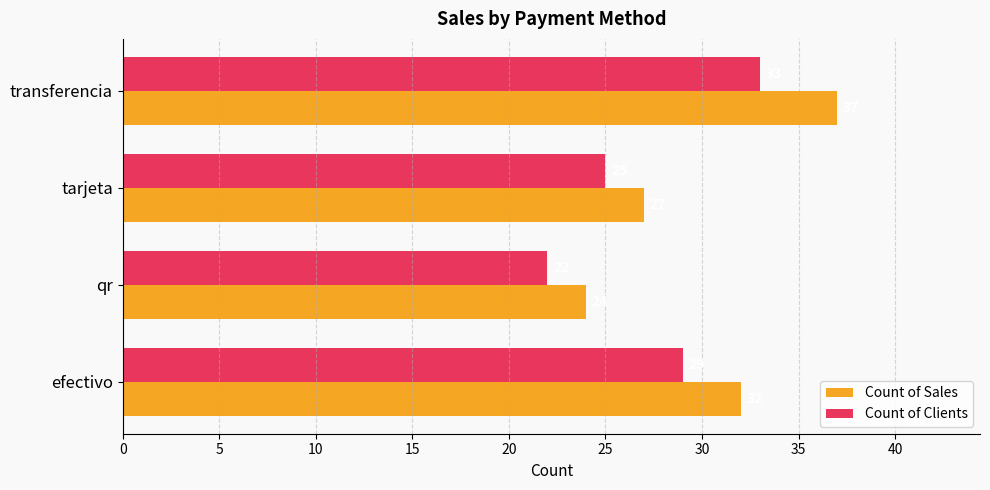

What is the total value across all series at efectivo?

61